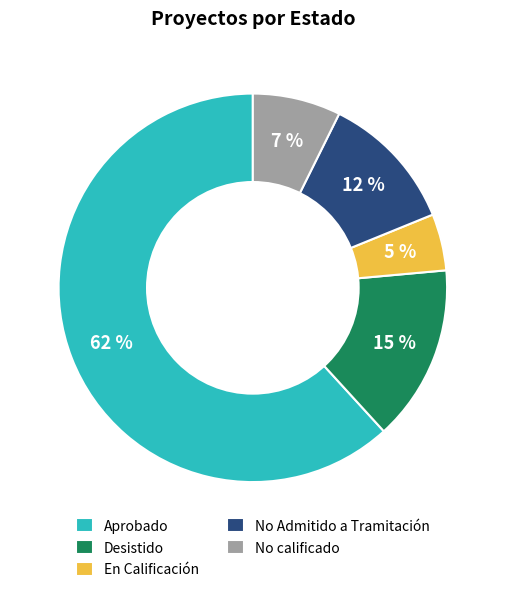

To the nearest percent, what is the combined percentage of Desistido and No calificado?

22%